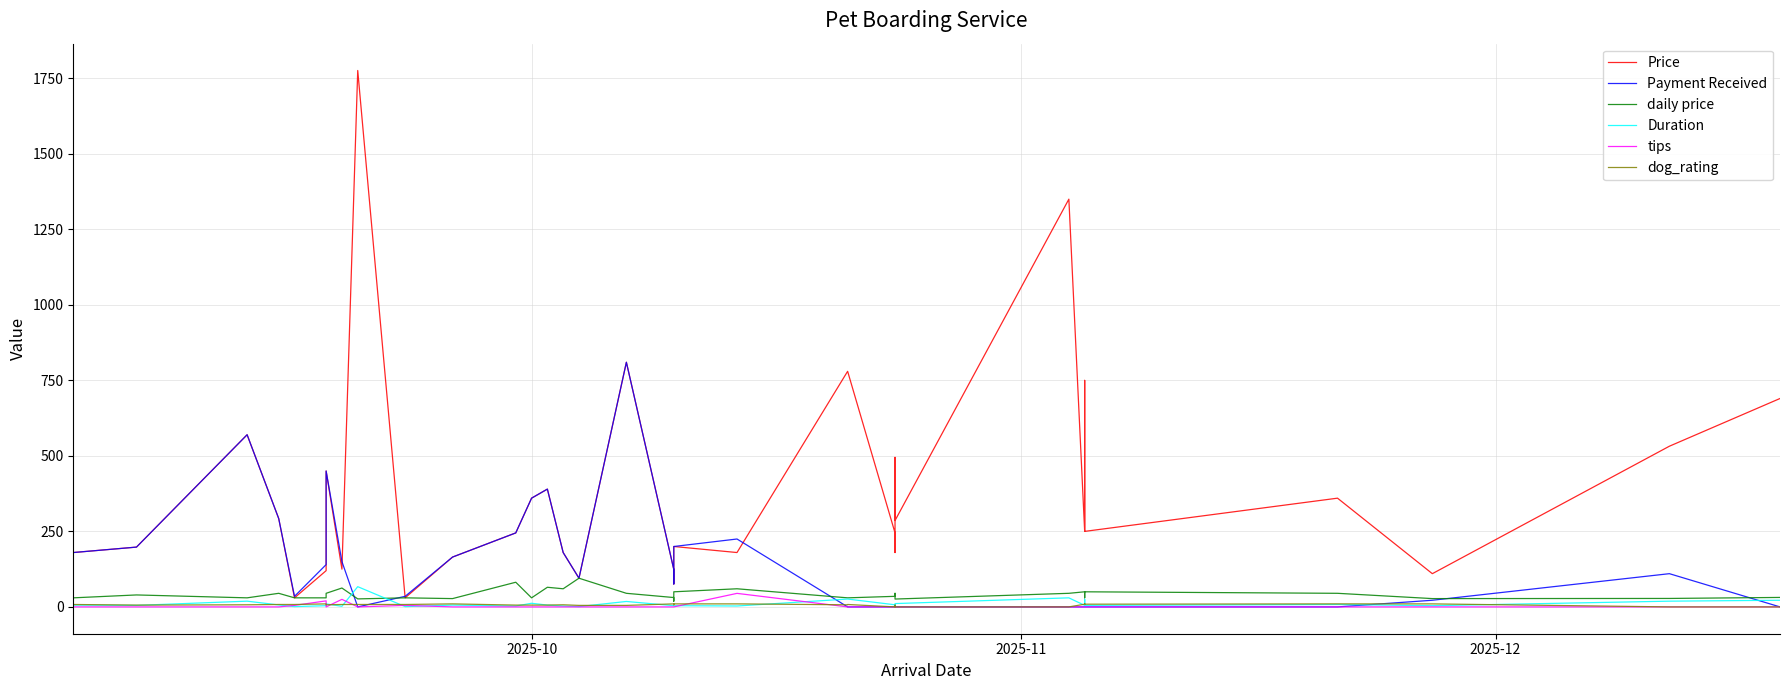

Reading left to right, transcribe all the data shown in this chart.

Price: 180.0	198.0	570.0	292.5	292.5	30.0	120.0	450.0	125.0	1776.0	30.0	165.0	165.0	245.0	360.0	390.0	180.0	95.0	810.0	124.0	124.0	120.0	76.0	200.0	180.0	780.0	780.0	245.0	180.0	495.0	286.0	1350.0	250.0	750.0	250.0	360.0	110.0	110.0	532.0	690.0
Payment Received: 180.0	198.0	570.0	292.5	292.5	35.0	140.0	450.0	150.0	0.0	35.0	165.0	165.0	245.0	360.0	390.0	180.0	95.0	810.0	124.0	124.0	120.0	76.0	200.0	224.8	0.0	0.0	0.0	0.0	0.0	0.0	0.0	0.0	0.0	0.0	0.0	22.0	22.0	110.0	0.0
daily price: 30.0	39.6	30.0	45.0	45.0	30.0	30.0	45.0	62.5	26.5	30.0	27.5	27.5	81.7	30.0	65.0	60.0	95.0	45.0	31.0	31.0	30.0	19.0	50.0	60.0	30.0	30.0	35.0	45.0	45.0	26.0	45.0	50.0	30.0	50.0	45.0	27.5	27.5	28.0	31.4
Duration: 6.0	5.0	19.0	6.5	6.5	1.0	4.0	10.0	2.0	67.0	1.0	6.0	6.0	3.0	12.0	6.0	3.0	1.0	18.0	4.0	4.0	4.0	4.0	4.0	3.0	26.0	26.0	7.0	4.0	11.0	11.0	30.0	5.0	25.0	5.0	8.0	4.0	4.0	19.0	22.0
tips: 0.0	0.0	0.0	0.0	0.0	5.0	20.0	0.0	25.0	0.0	5.0	0.0	0.0	0.0	0.0	0.0	0.0	0.0	0.0	0.0	0.0	0.0	0.0	0.0	44.8	0.0	0.0	0.0	0.0	0.0	0.0	0.0	0.0	0.0	0.0	0.0	0.0	0.0	0.0	0.0
dog_rating: 8.0	6.0	7.0	8.0	8.0	8.0	10.0	7.0	8.0	8.0	8.0	10.0	10.0	6.0	6.0	6.0	7.0	5.0	5.0	10.0	10.0	7.0	10.0	10.0	10.0	7.0	8.0	0.0	0.0	6.0	0.0	0.0	9.0	10.0	9.0	10.0	10.0	10.0	0.0	0.0